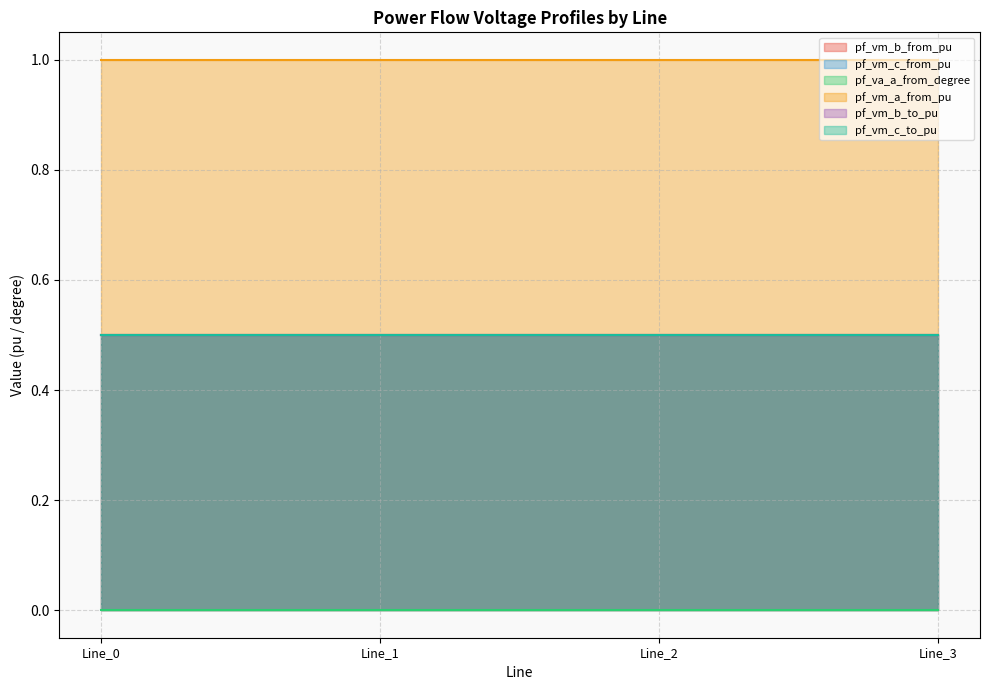

Does the chart display data point markers on the line(s)?

No